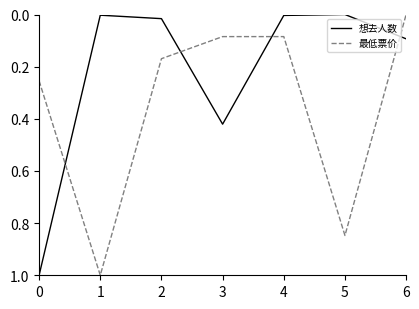

True or false: 想去人数 has a value of 0.0 at 5.

True